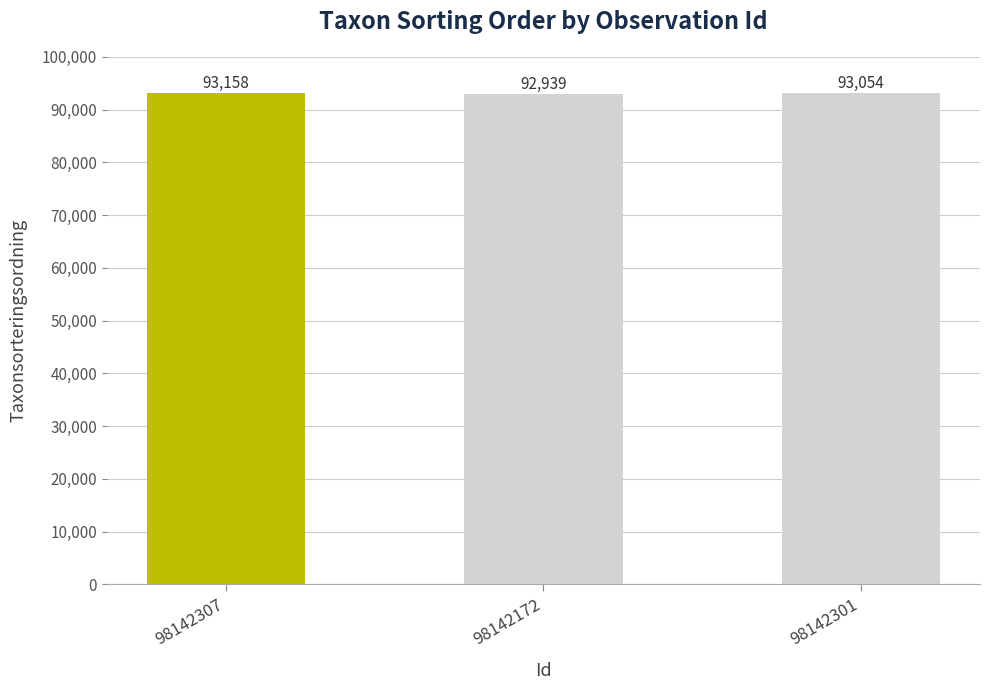

List the labels in order of value, largest first.

98142307, 98142301, 98142172